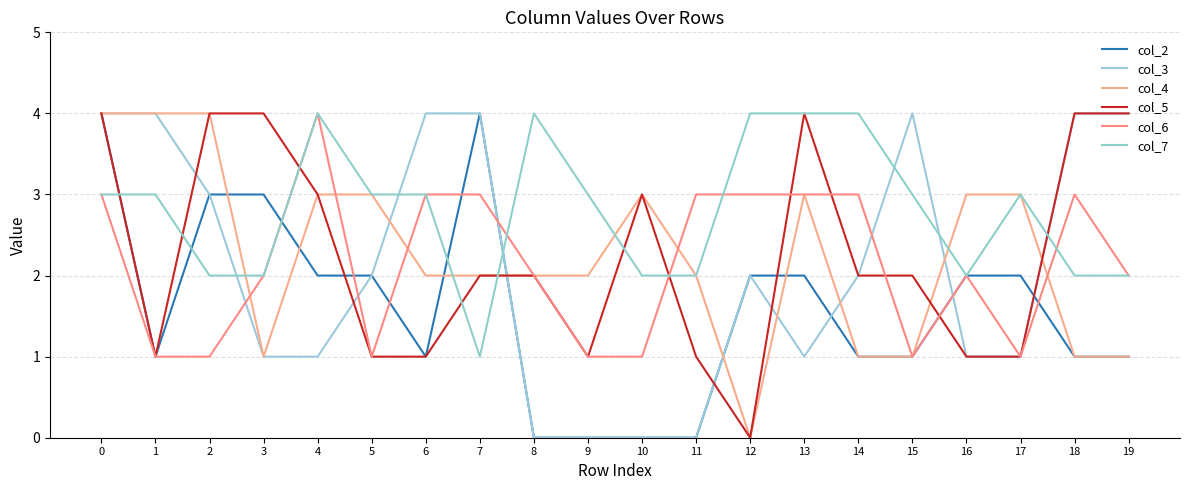

Is this an area chart (filled region under the line)?

No